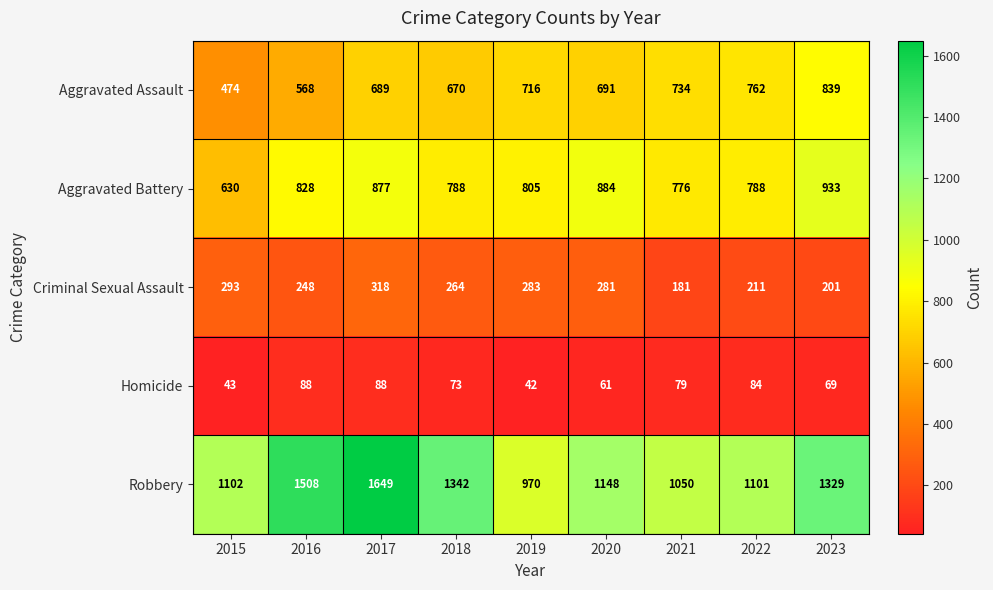

Which series has the largest range (max minus min)?

Robbery